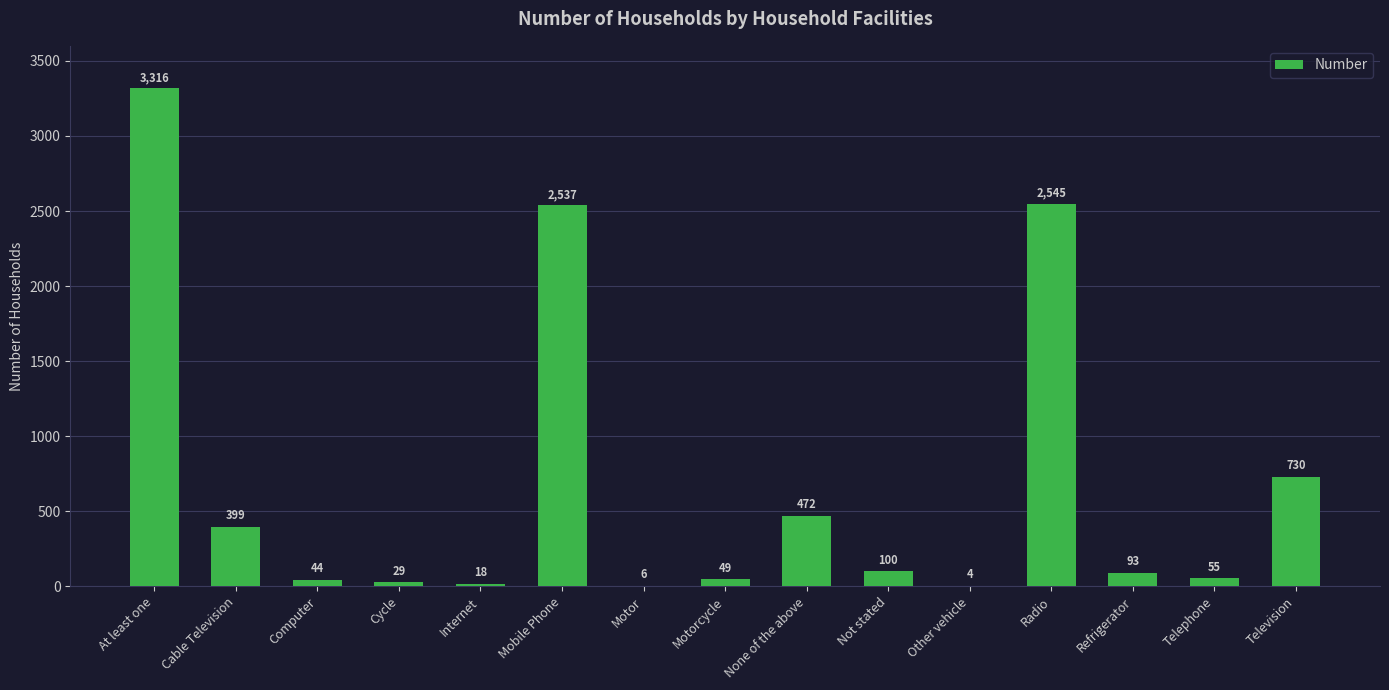

How many series are shown in this chart?

1